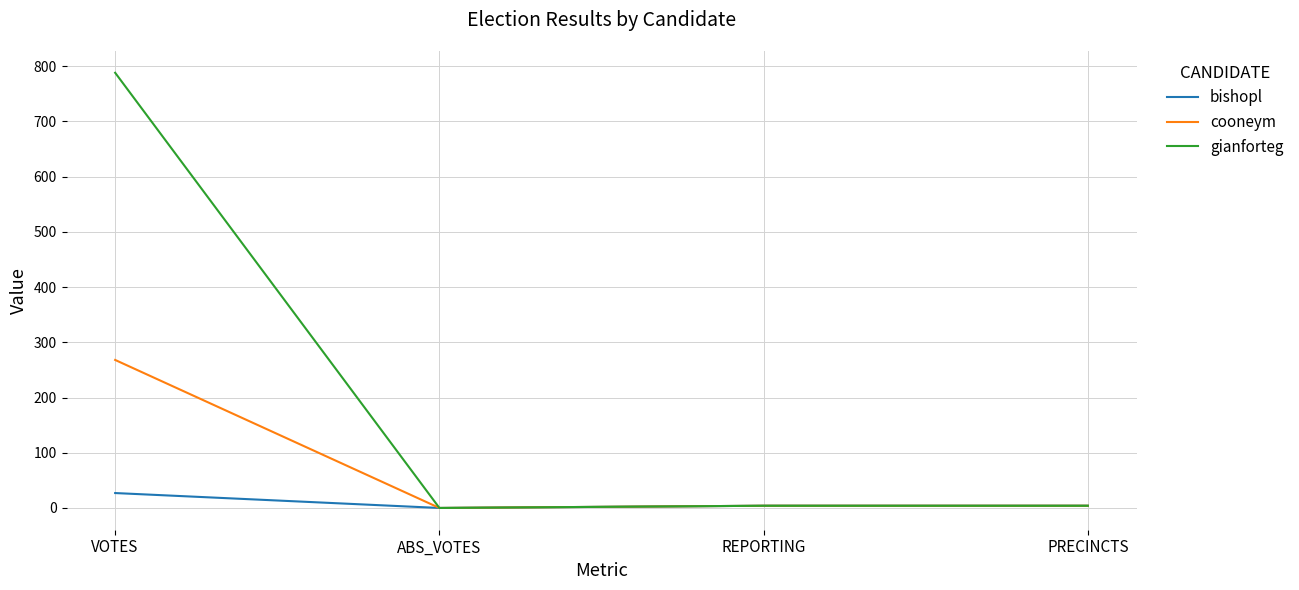

Which series has the largest range (max minus min)?

gianforteg